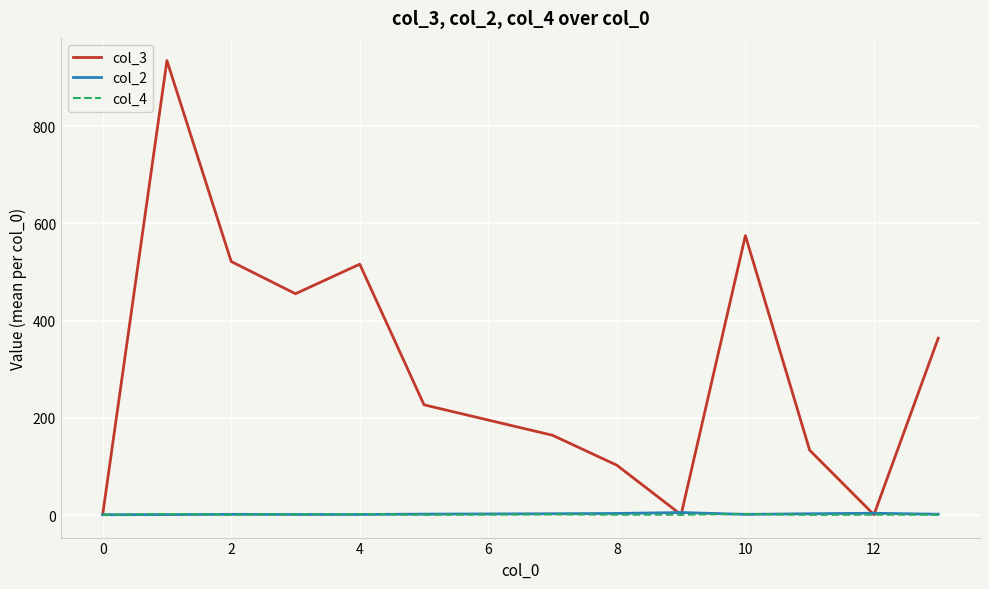

Which series has the largest range (max minus min)?

col_3